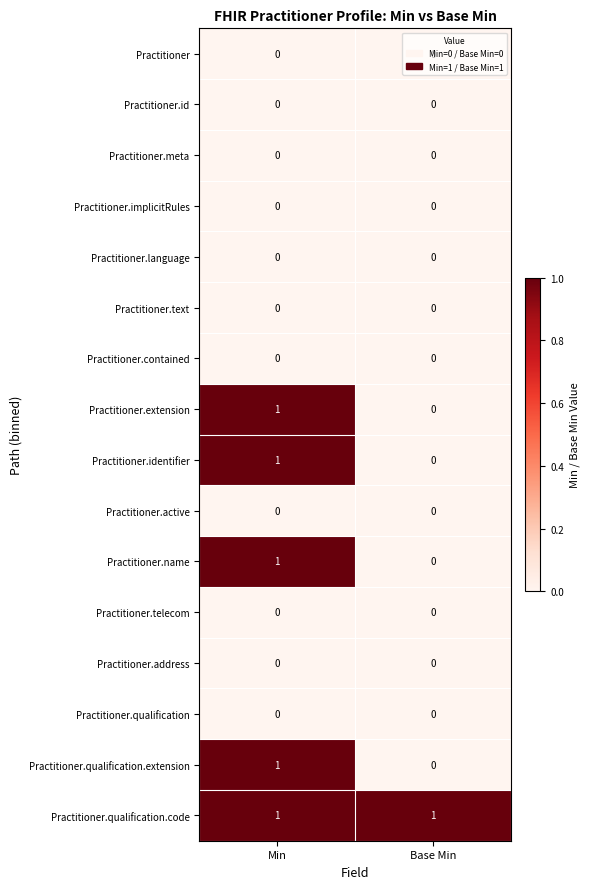

Which series has the largest total across all categories?

Practitioner.qualification.code